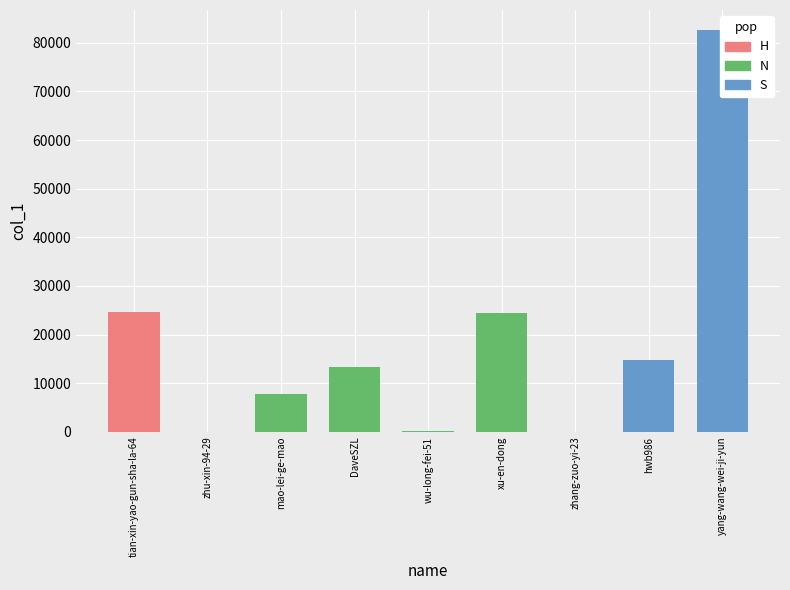

Reading left to right, transcribe all the data shown in this chart.

24614	1	7853	13230	140	24415	6	14754	82599